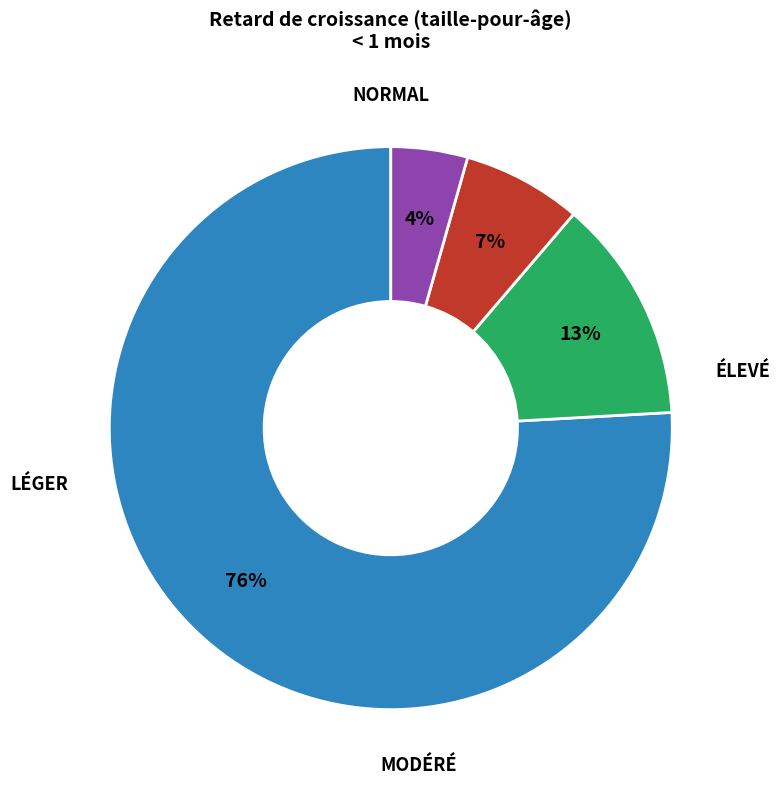

How many segments does this pie chart have?

4